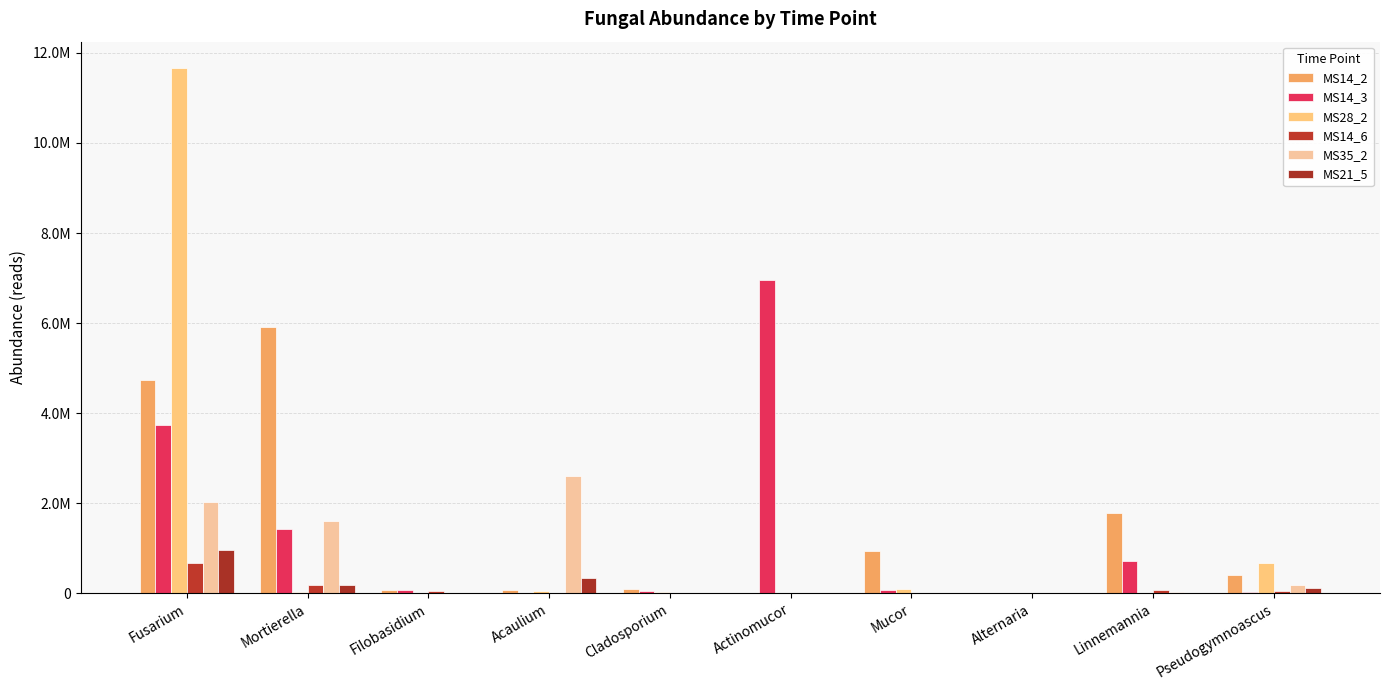

Are the bars grouped side by side (vs. stacked)?

Yes